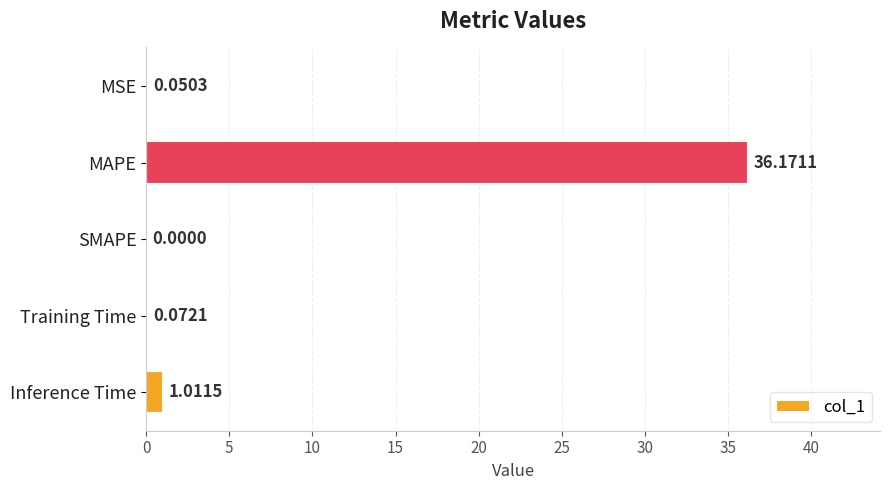

What is the sum of the values at Training Time and Inference Time?

1.1